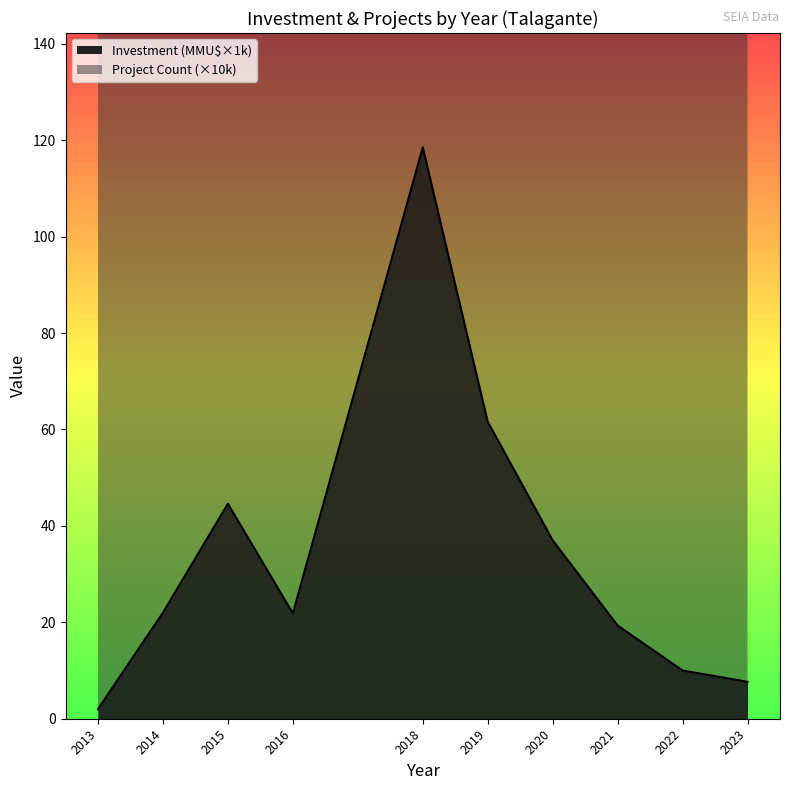

What is the sum of the Project Count values at 2015 and 2019?

2